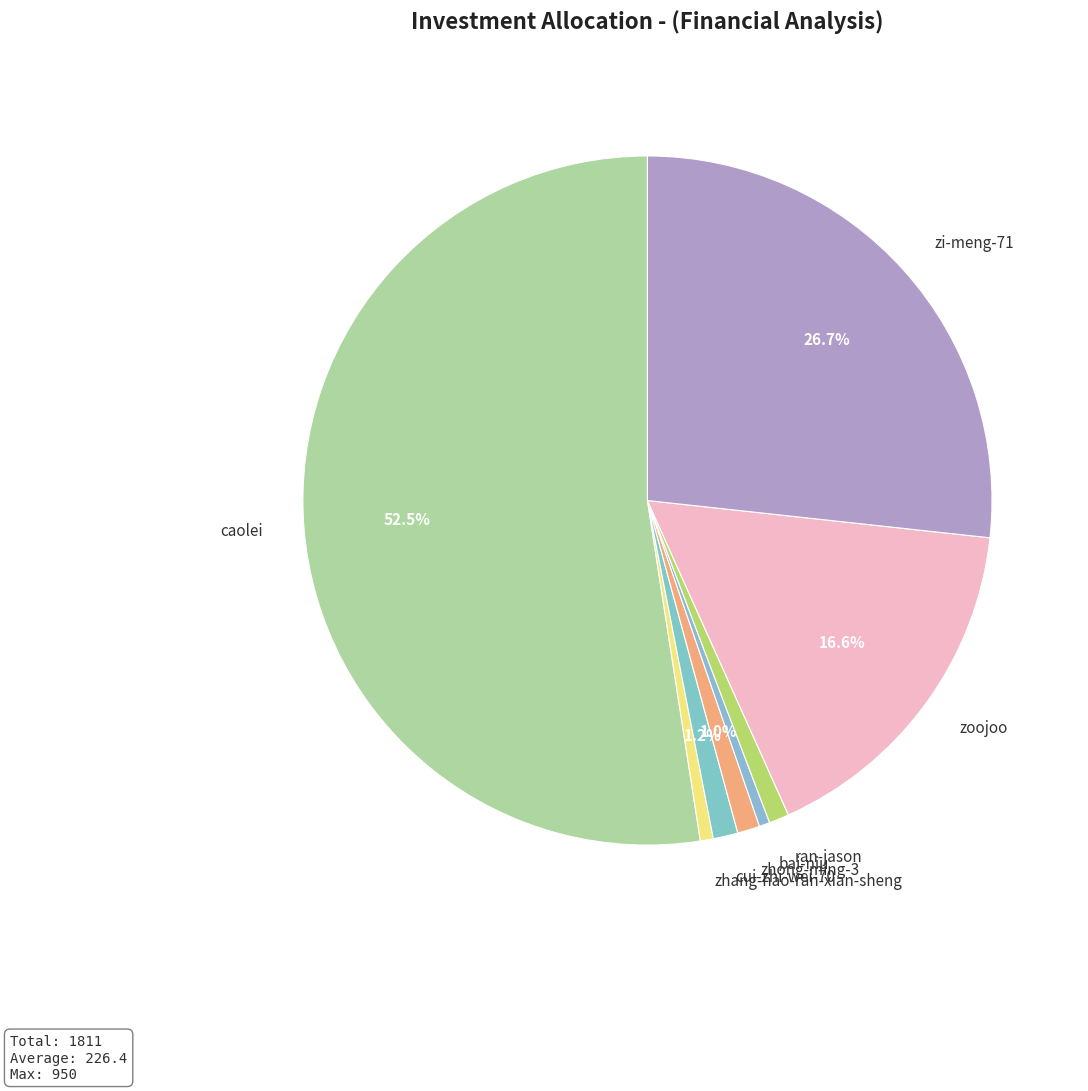

Which has a higher value, cui-zhi-wei-70 or zi-meng-71?

zi-meng-71